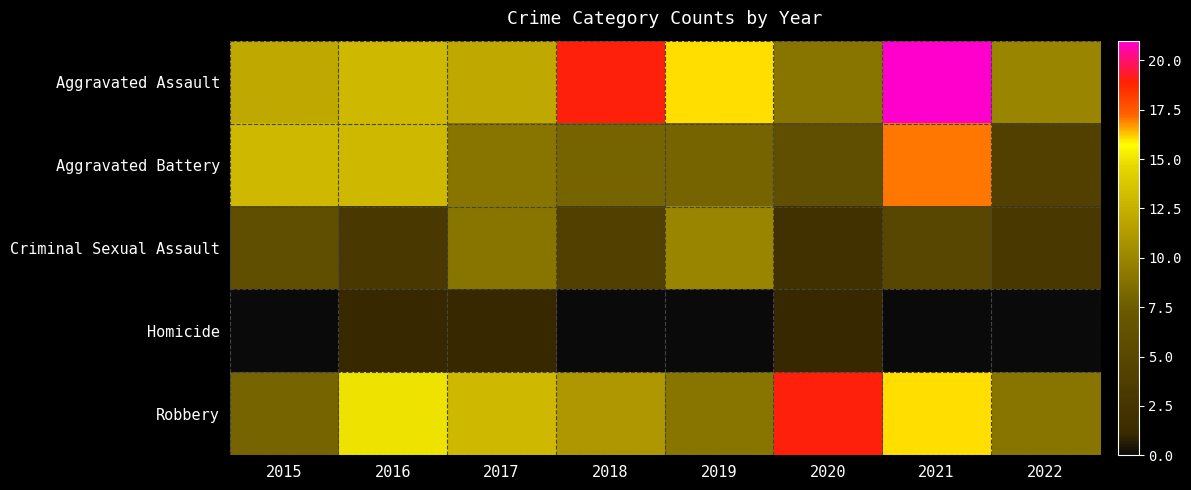

Count the number of data series in this chart.

5